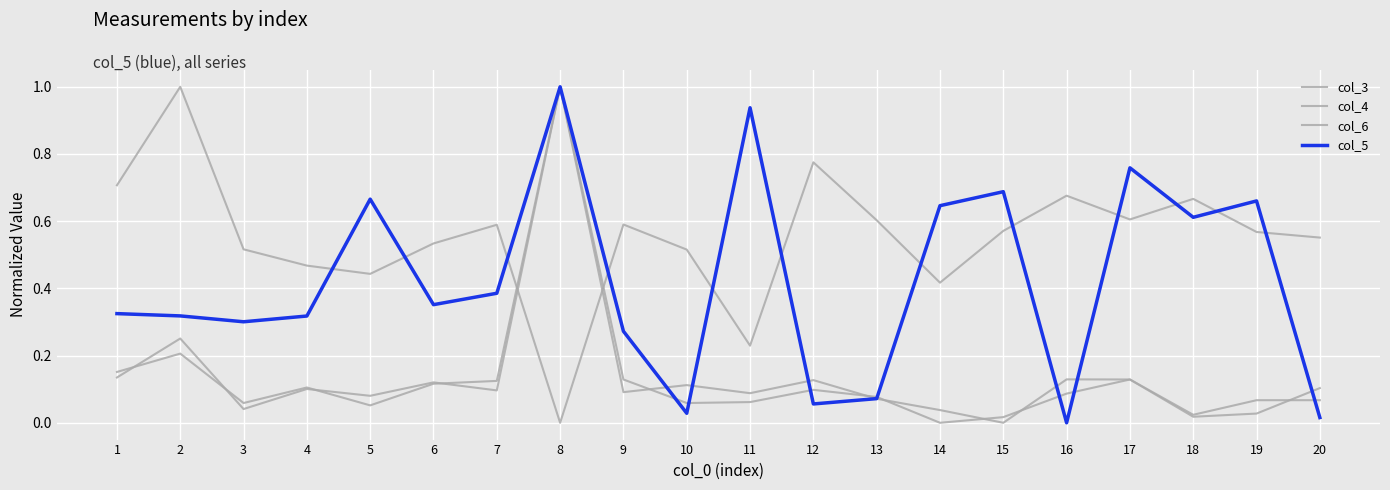

What is the total value across all series at 14?

1.1